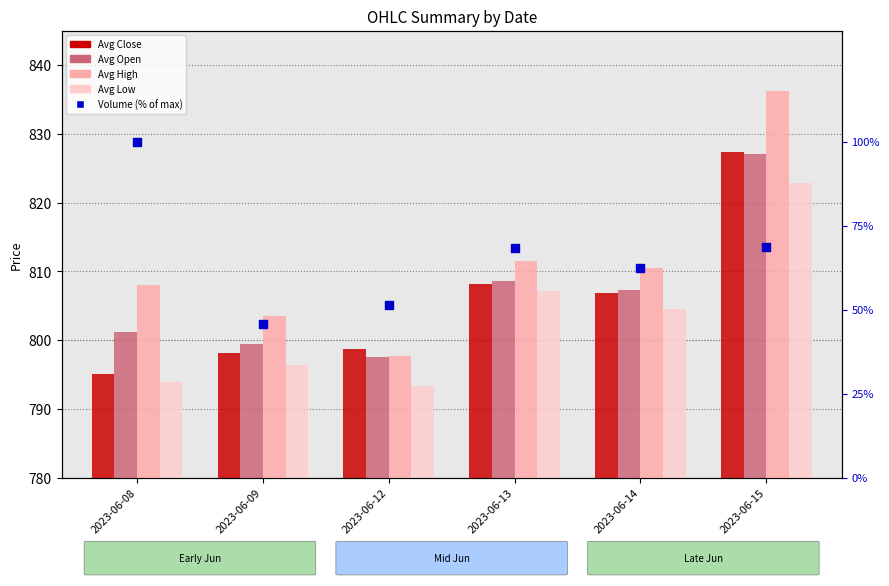

At which category is the sum across all series the highest?

2023-06-15